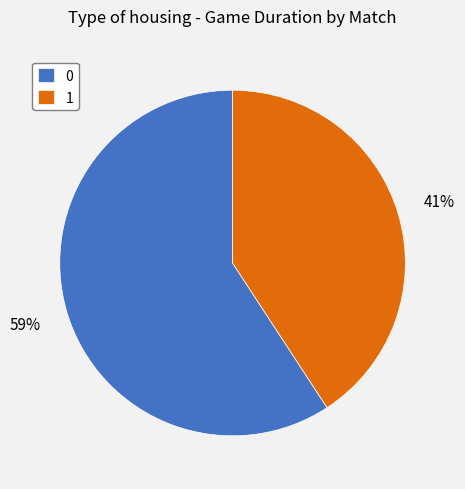

True or false: 0 accounts for 47% of the total.

False